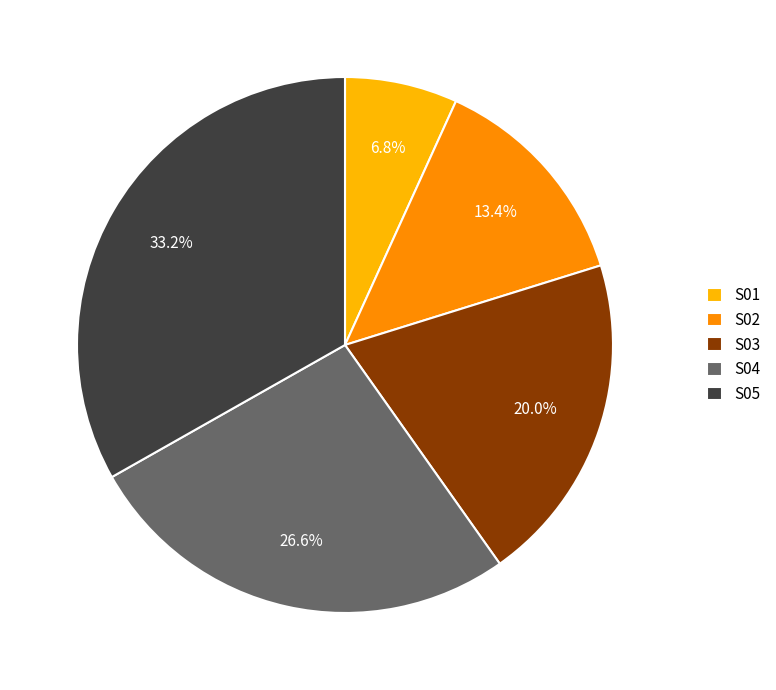

How many segments does this pie chart have?

5